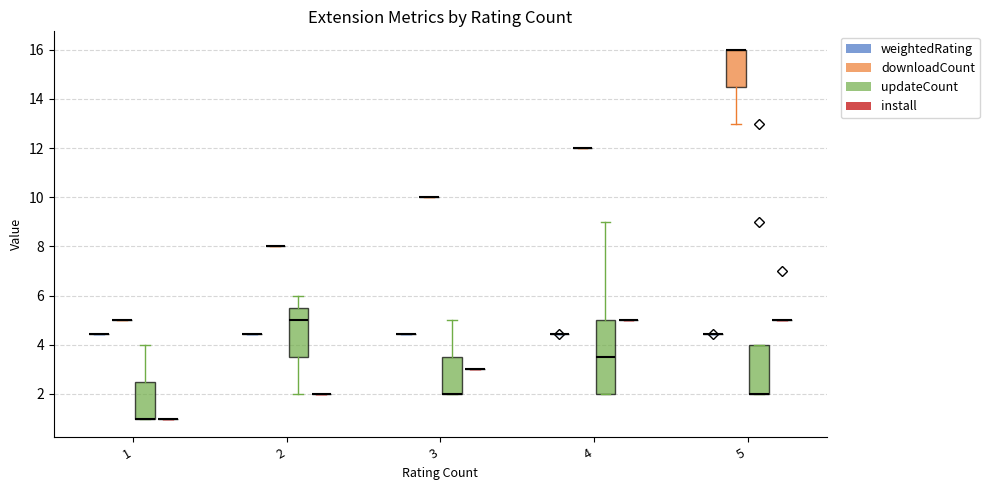

Between 2 and 3, which series saw the biggest shift?

updateCount